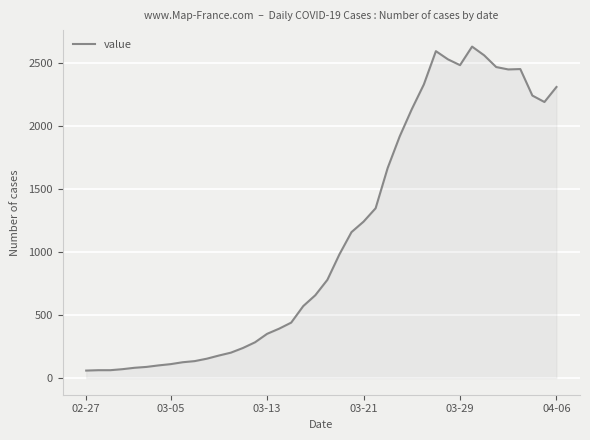

What is the smallest value displayed?

60